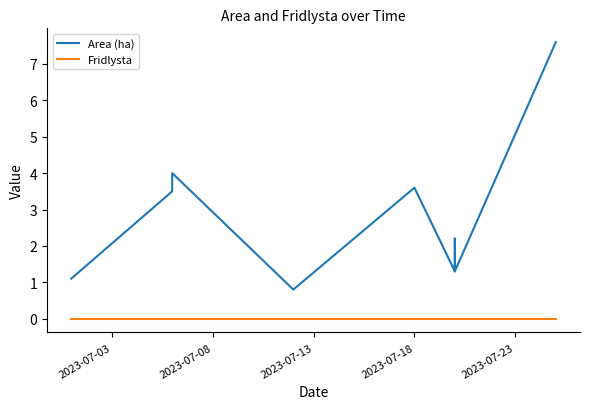

Does the chart display data point markers on the line(s)?

No